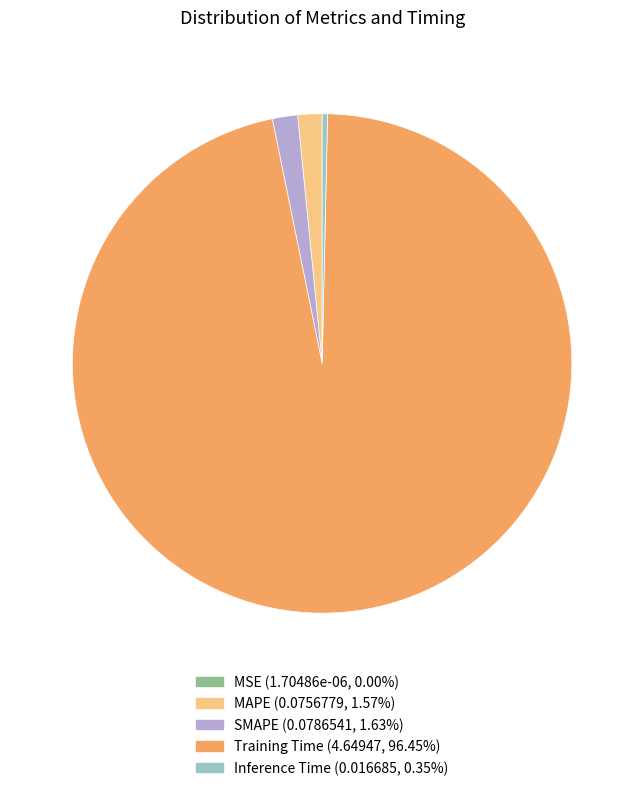

Is Inference Time the majority of the pie?

No